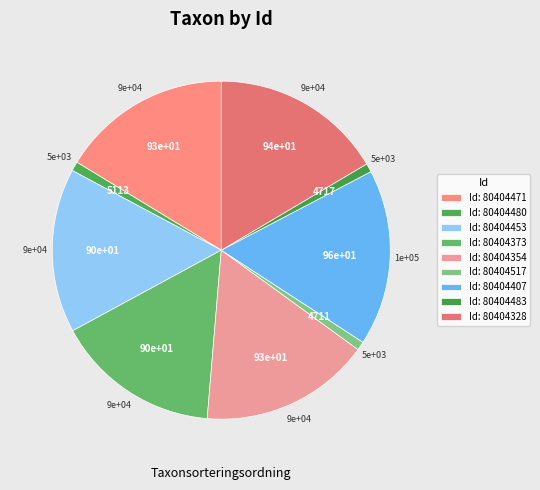

To the nearest percent, what is the difference between the largest and smallest slice percentages?

16%